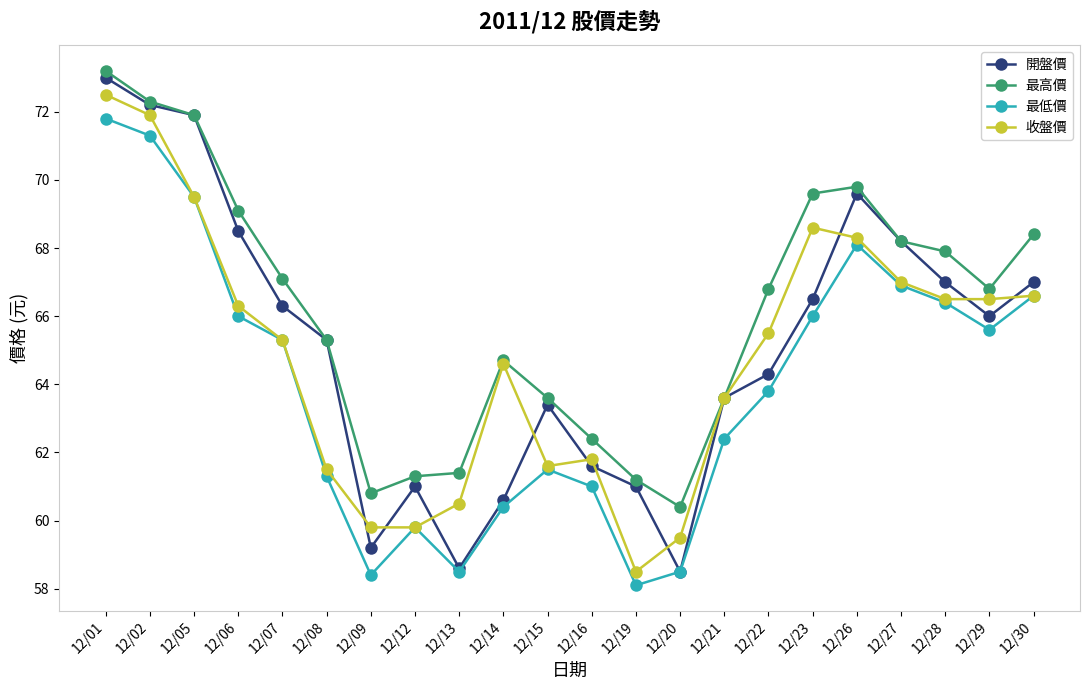

What is the difference between the highest and lowest values at 12/19?

3.1